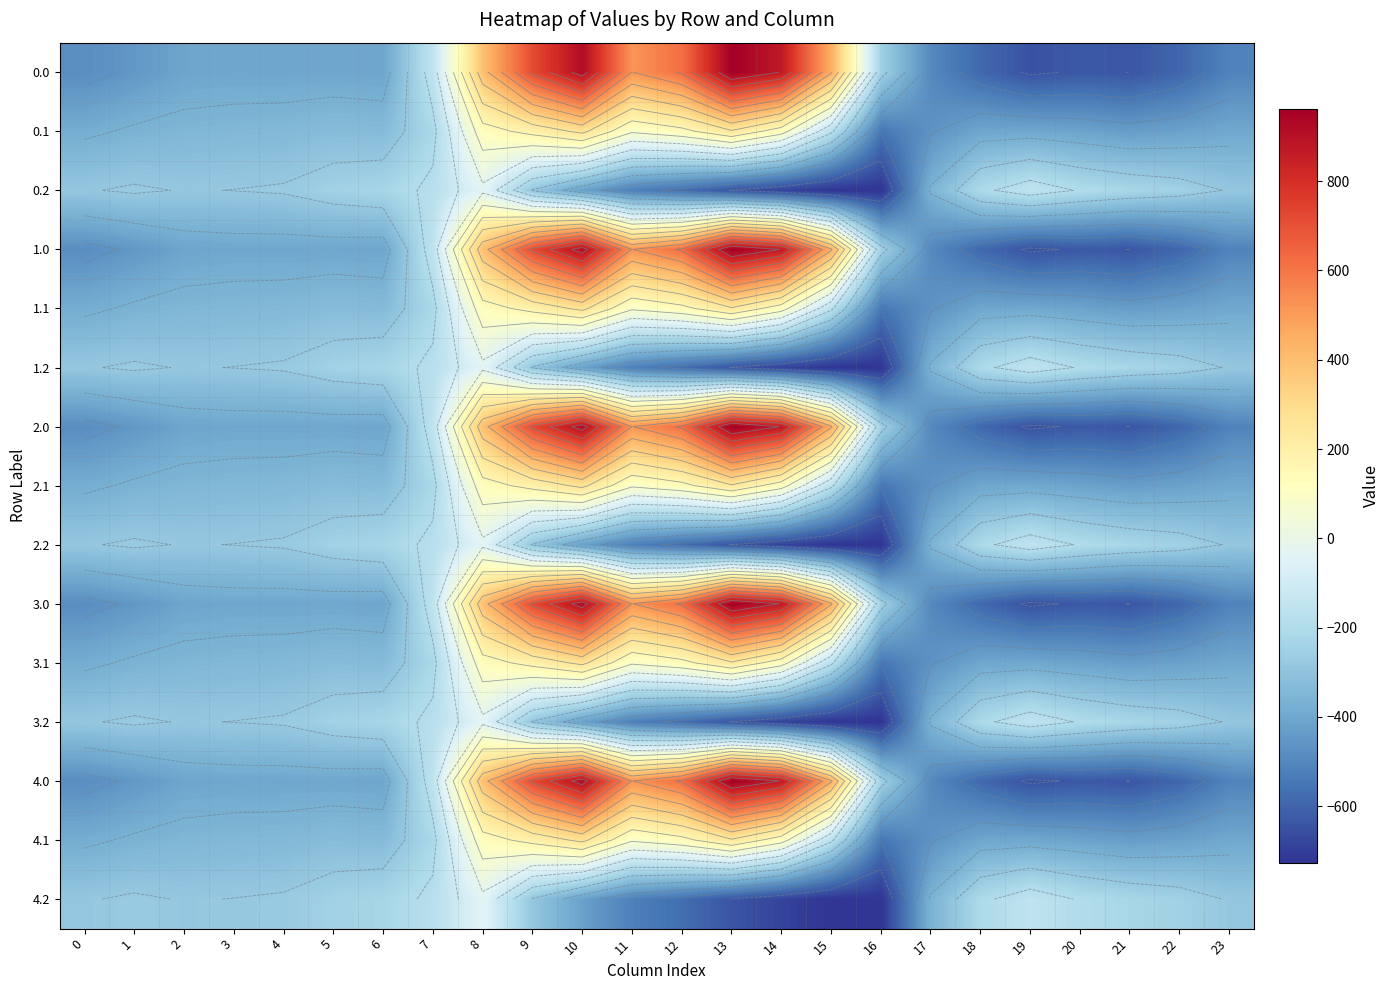

The value of 1.1 at 8 is 43.9. True or false?

False